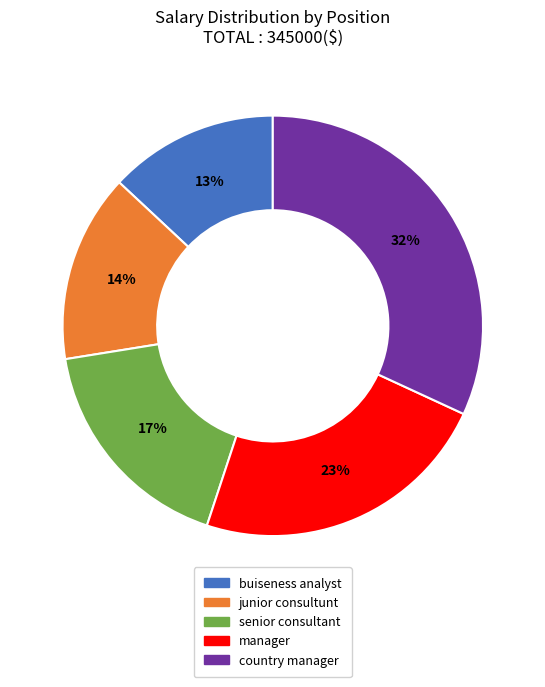

Is the sum of senior consultant and junior consultunt greater than half?

No